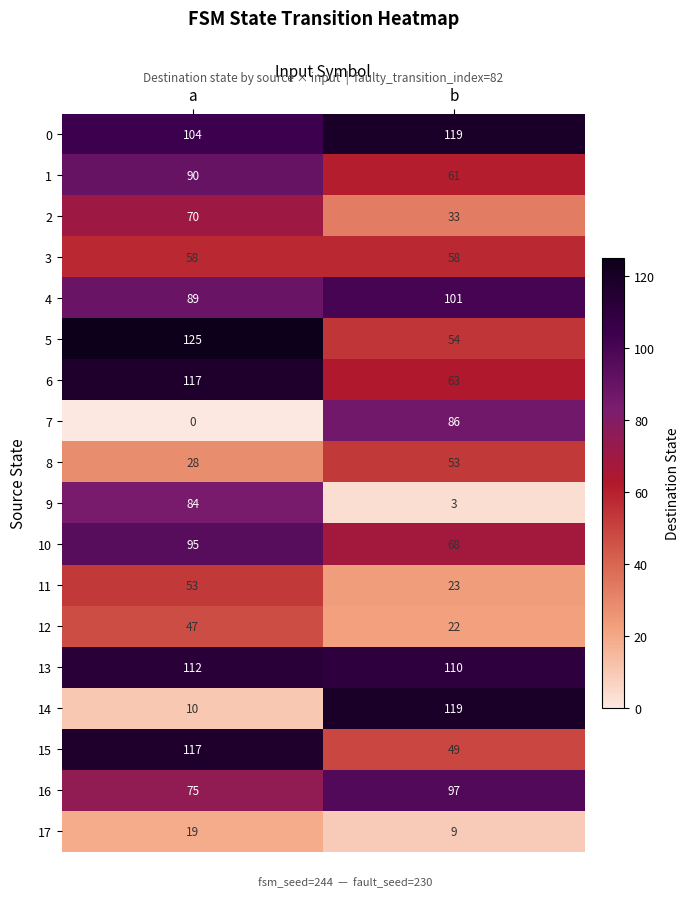

Which category has the highest value in the 1 series?

a